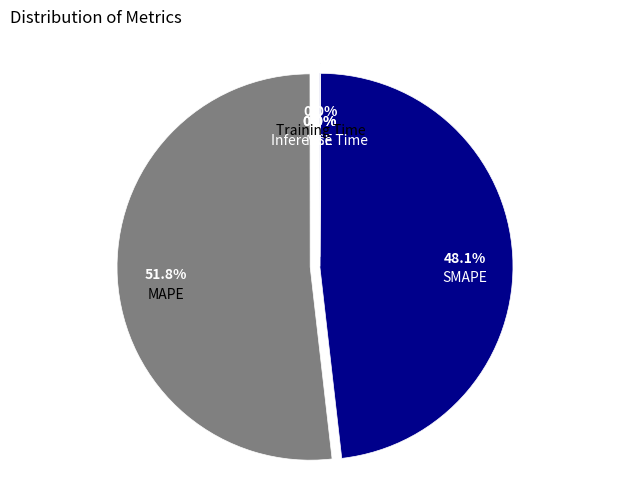

What percentage is NOT represented by SMAPE?

51.9%